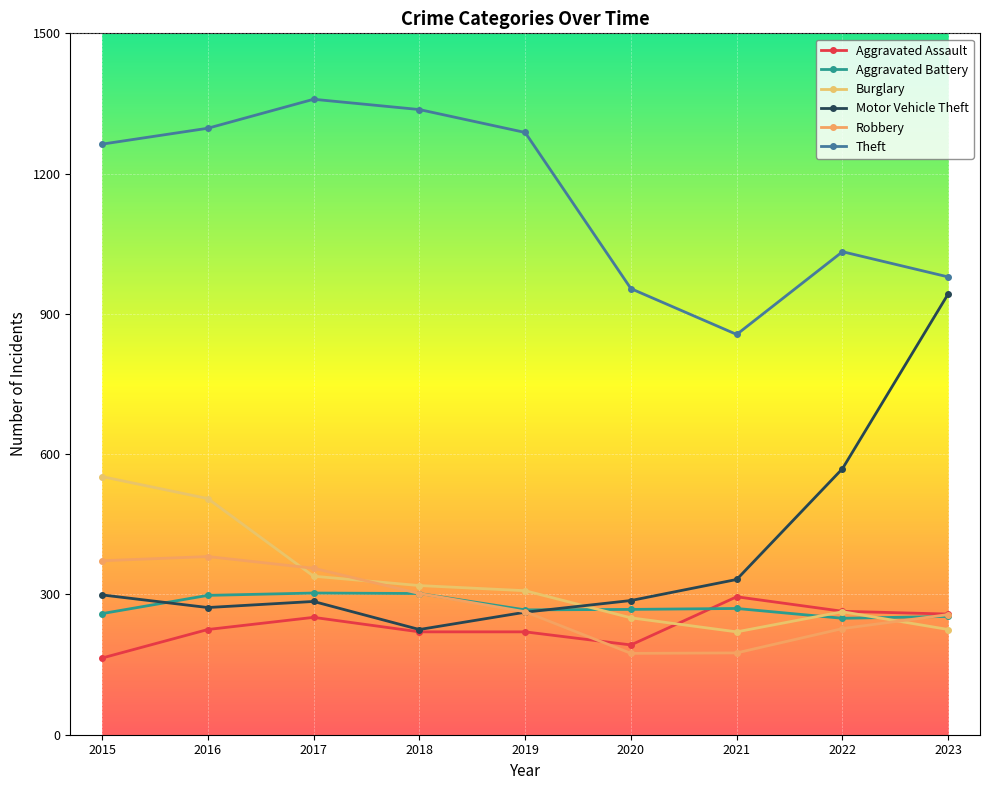

How many lines are shown in the chart?

6